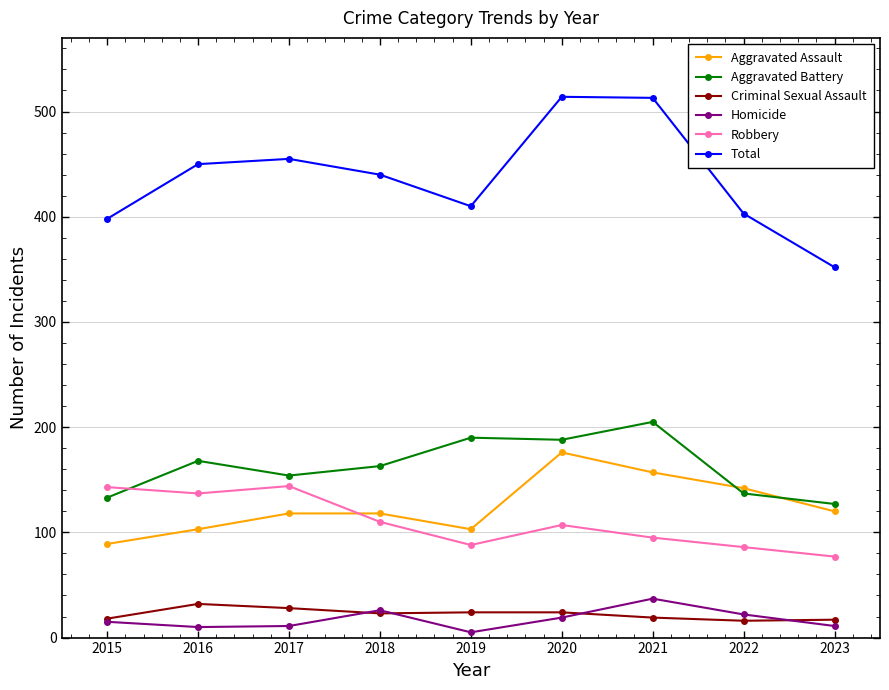

In Aggravated Battery, how many points are lower than both neighbors (excluding endpoints)?

2